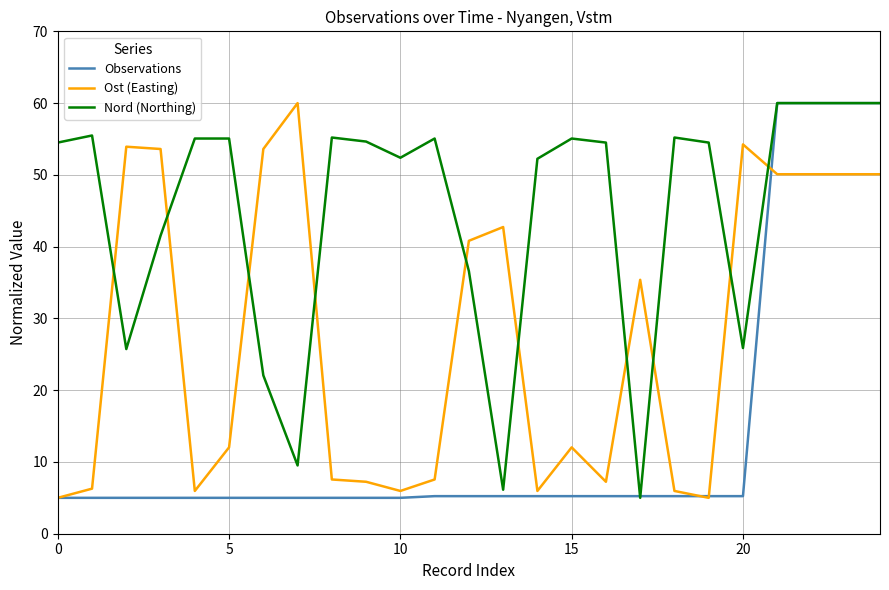

What is the minimum value for Nord (Northing)?

5.0